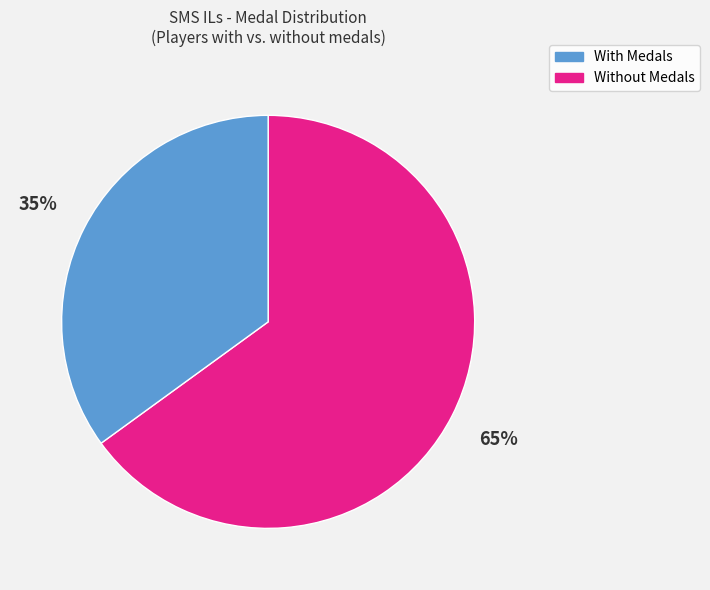

Is there a majority slice in this chart?

Yes